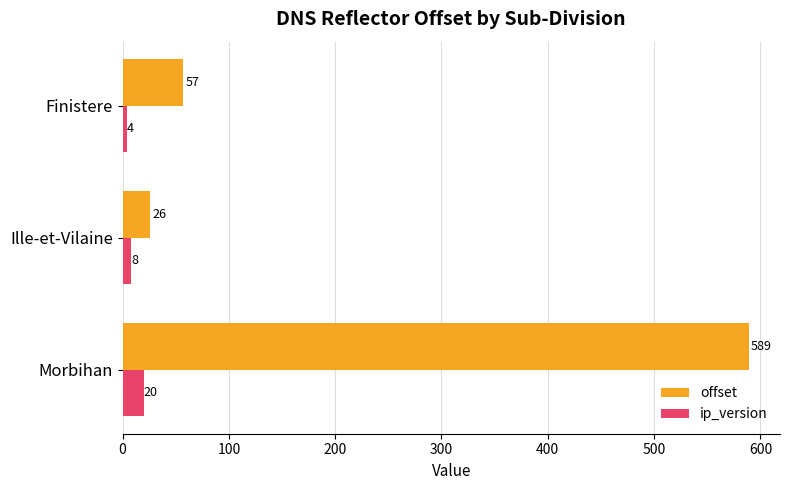

The value of offset at Morbihan is 940. True or false?

False